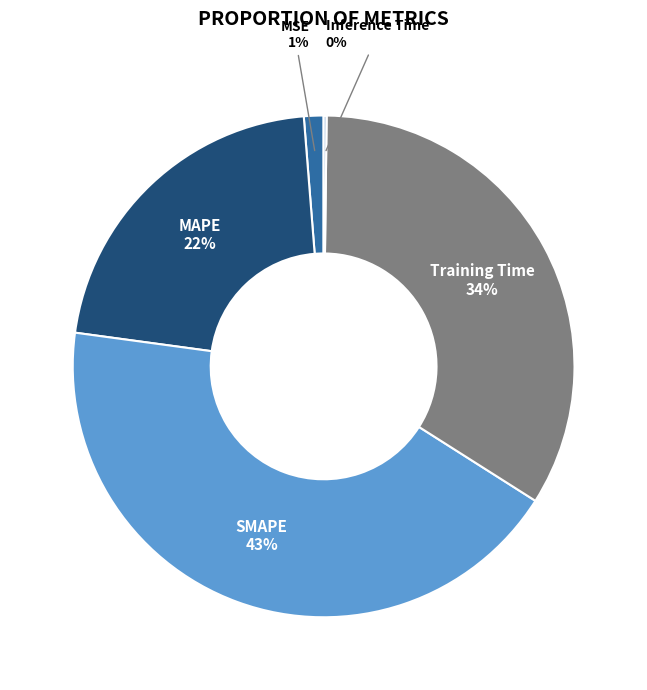

To the nearest percent, what percentage of the pie is Training Time?

34%